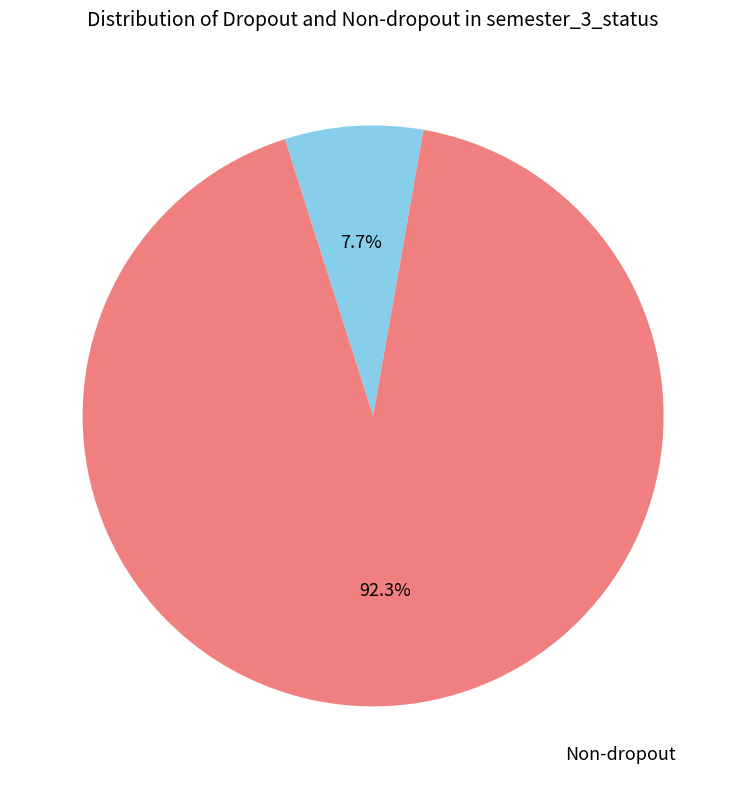

To the nearest percent, what is the average slice percentage?

50%